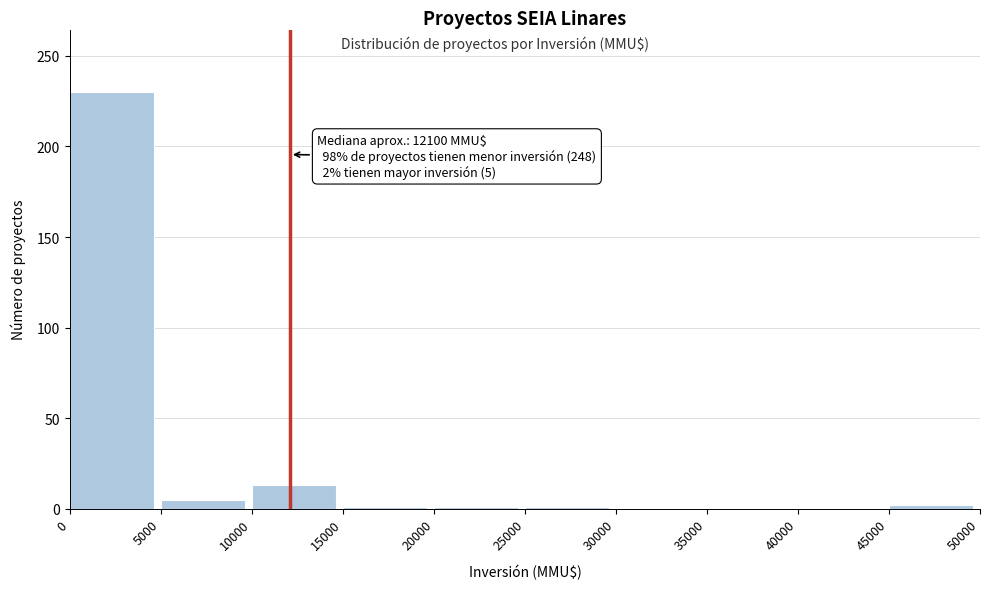

Over which range of the x-axis is the bar tallest?

0 to 5000